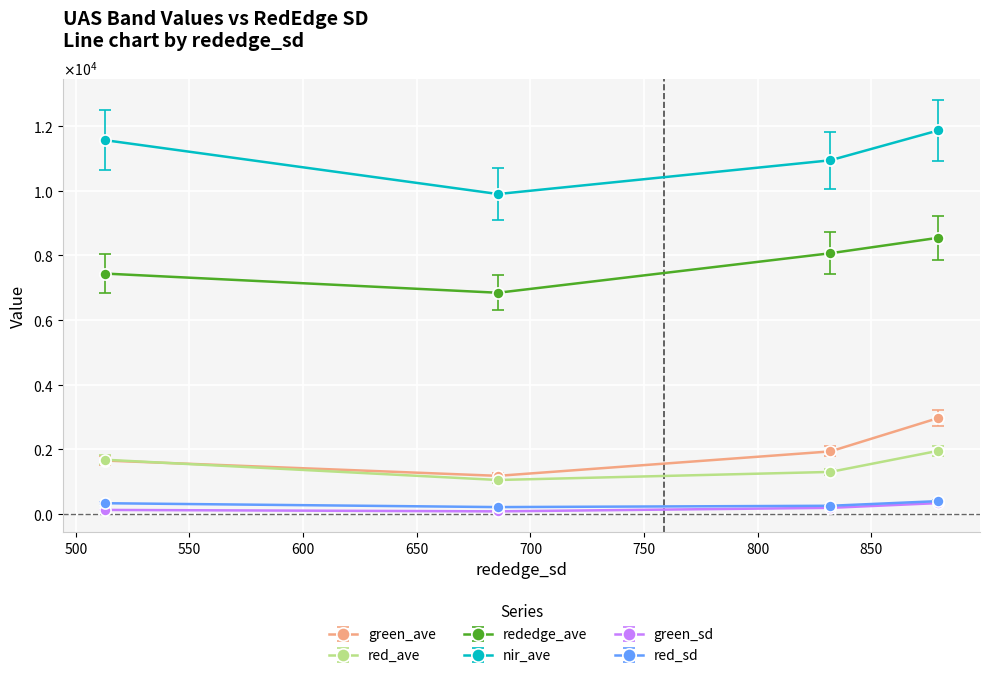

What is the difference between the maximum and minimum values in the green_ave series?

1932.1